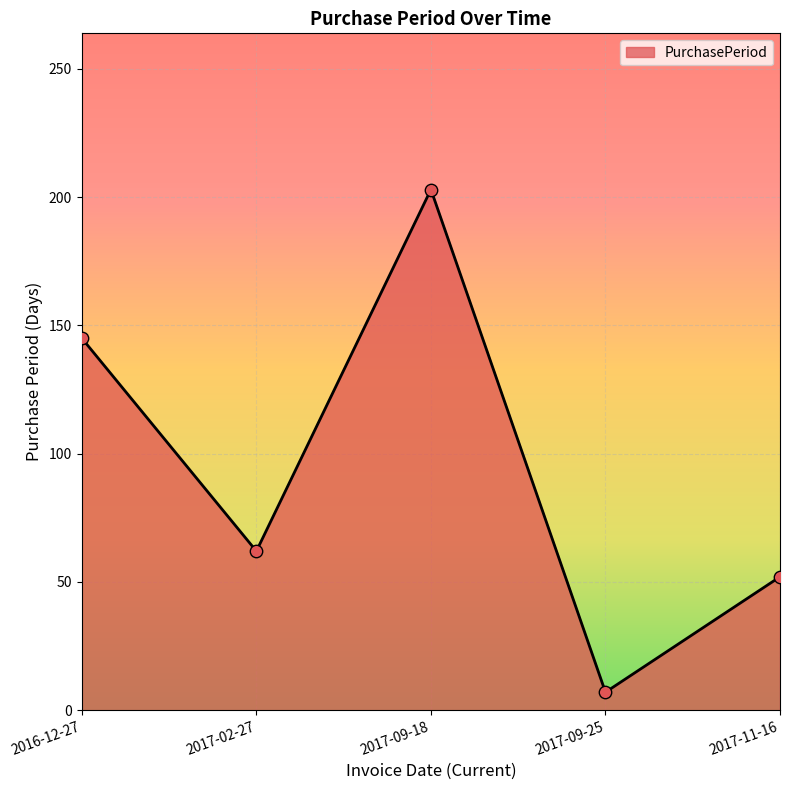

Between 2016-12-27 and 2017-02-27, which is larger?

2016-12-27